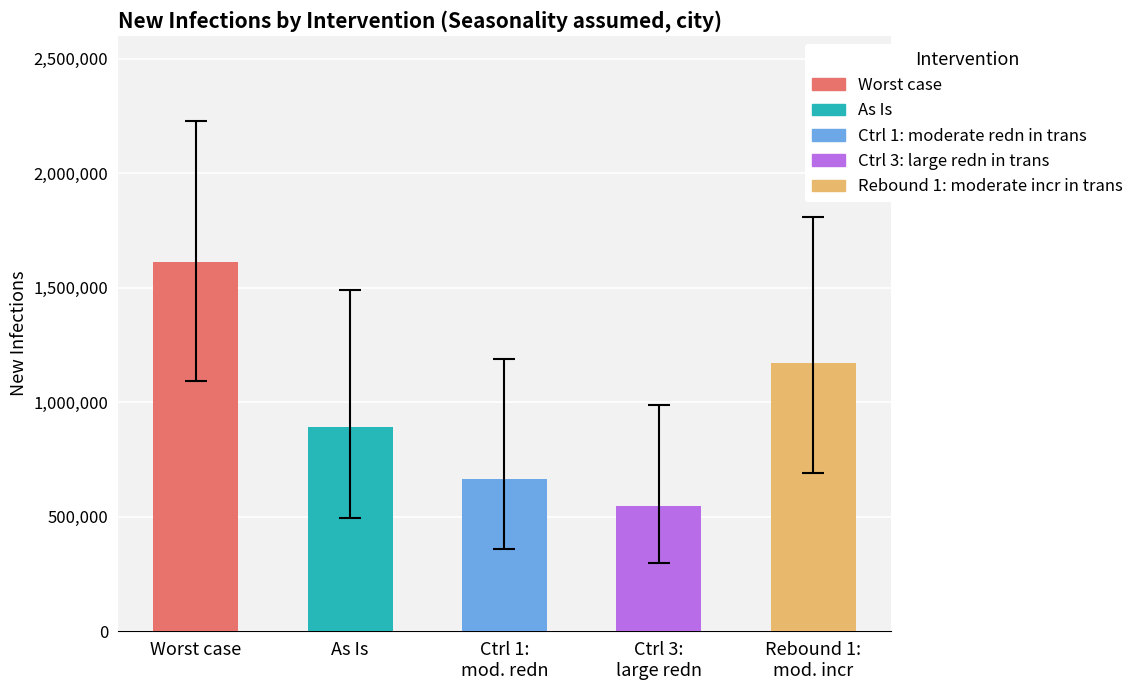

Reading left to right, what are all the values shown in this chart?

median: Worst case=1611864	As Is=891308	Ctrl 1: moderate redn in trans=666084	Ctrl 3: large redn in trans=548250	Rebound 1: moderate incr in trans=1171389
IQR.lwr: Worst case=1094500	As Is=495671	Ctrl 1: moderate redn in trans=358227	Ctrl 3: large redn in trans=298701	Rebound 1: moderate incr in trans=690608
IQR.upr: Worst case=2225886	As Is=1490124	Ctrl 1: moderate redn in trans=1190050	Ctrl 3: large redn in trans=989315	Rebound 1: moderate incr in trans=1809242